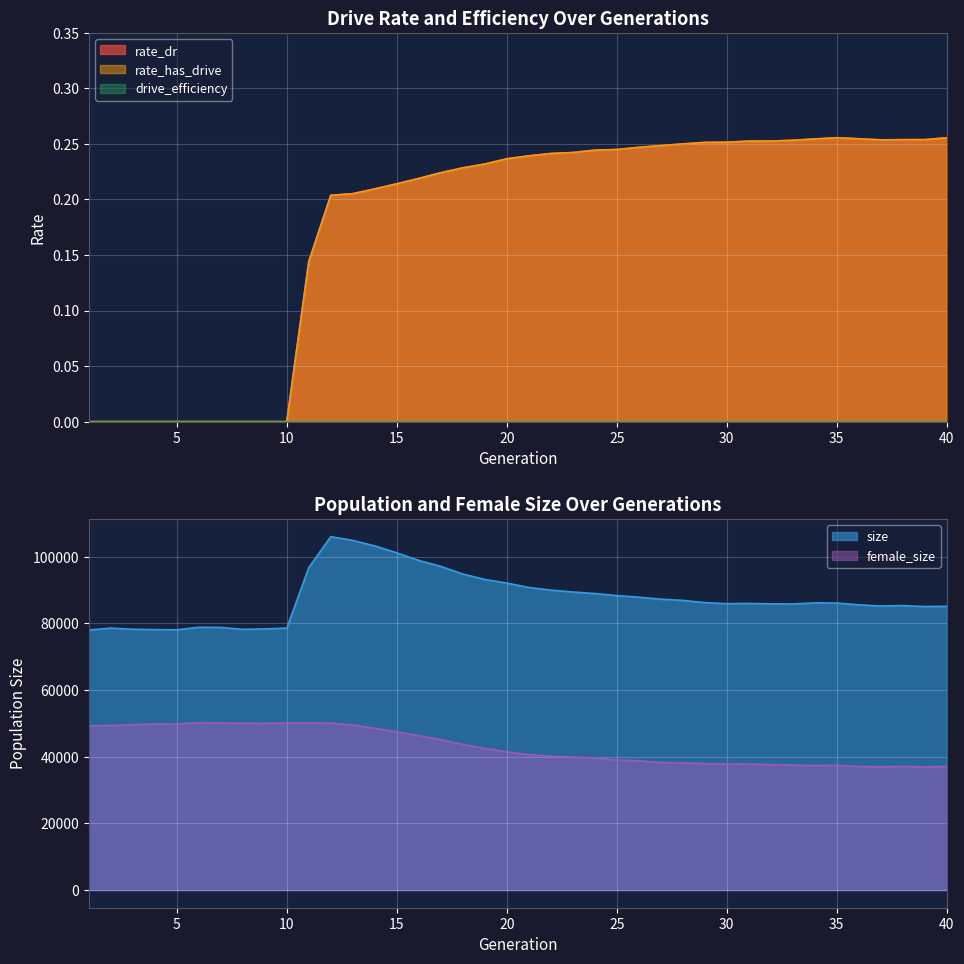

What is the sum of all rate_dr values?

7.1